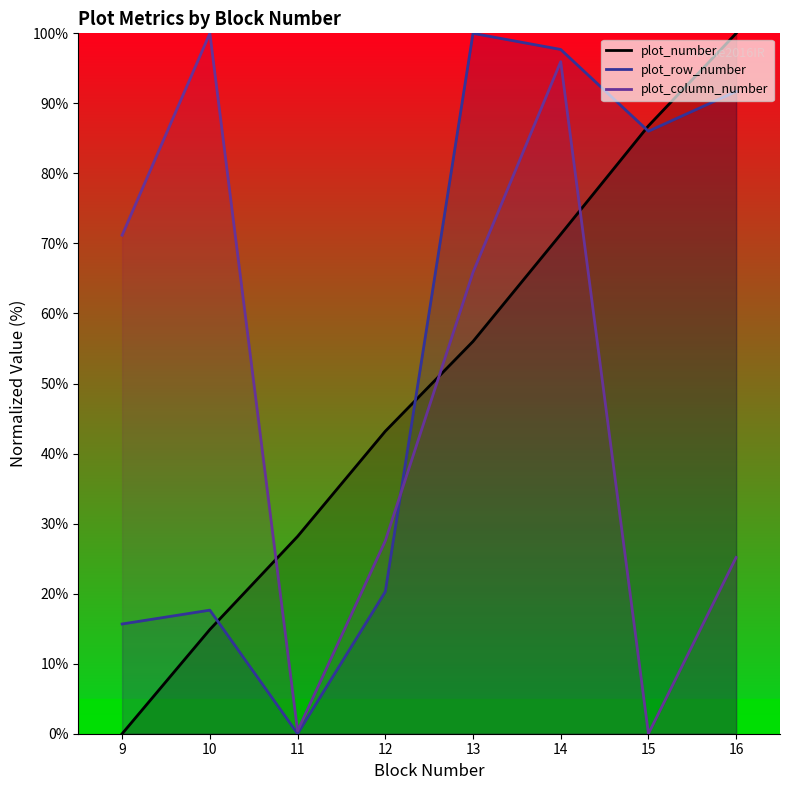

What is the difference between the plot_row_number values at 9 and 14?

82.0